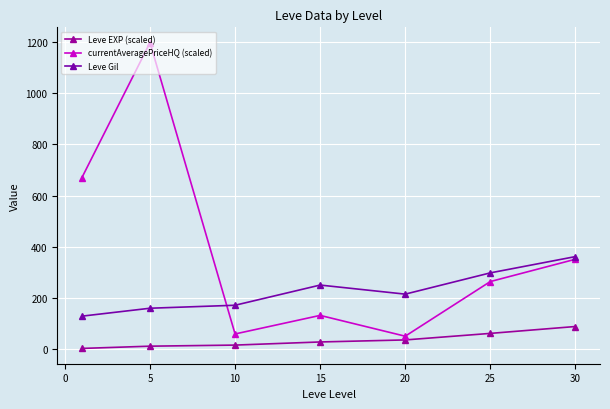

What is the sum of all currentAveragePriceHQ (scaled) values?

2721.6